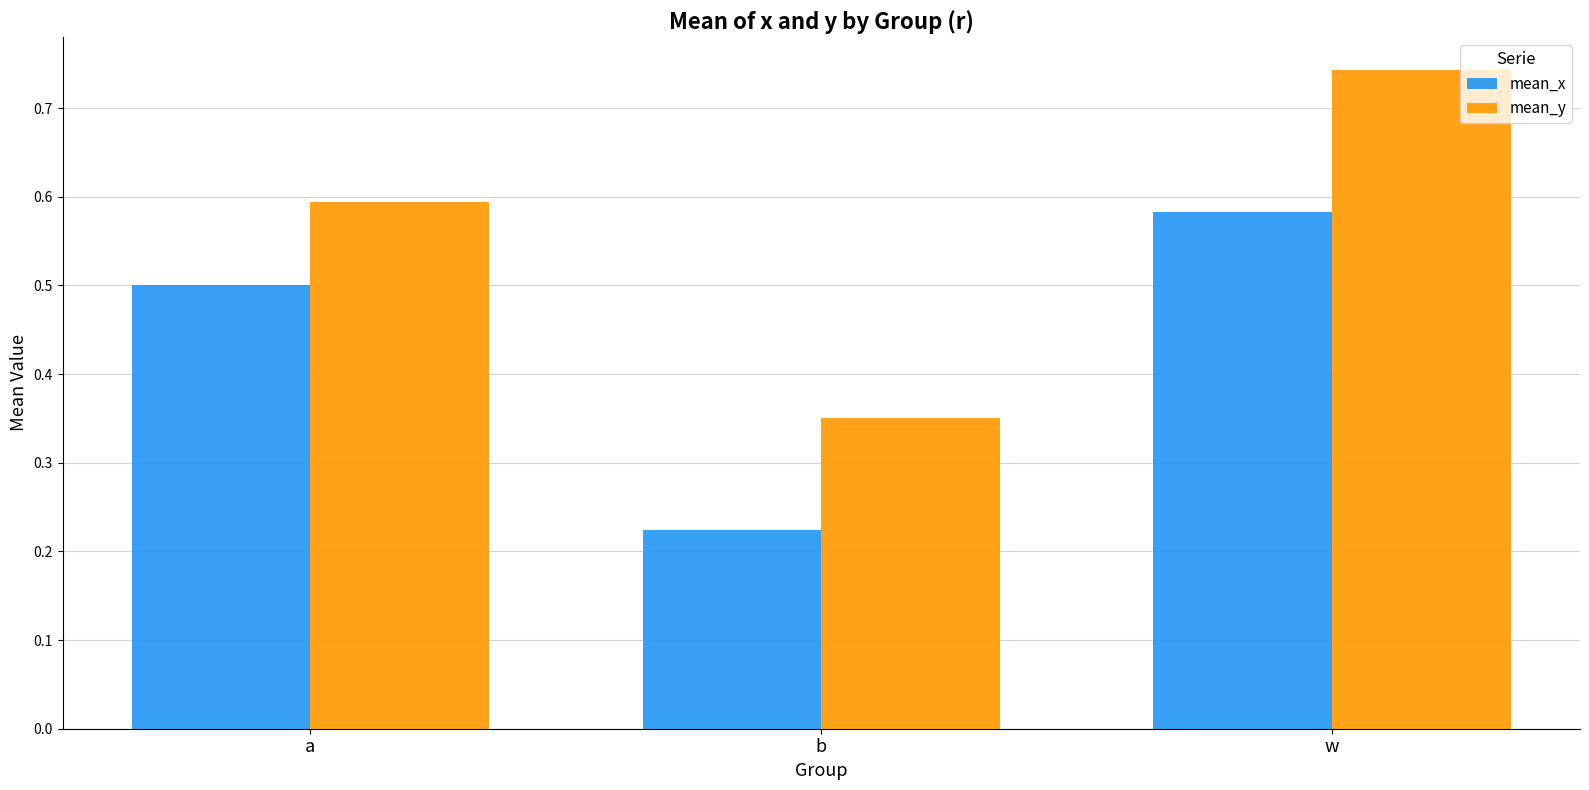

Does the chart contain any negative values?

No